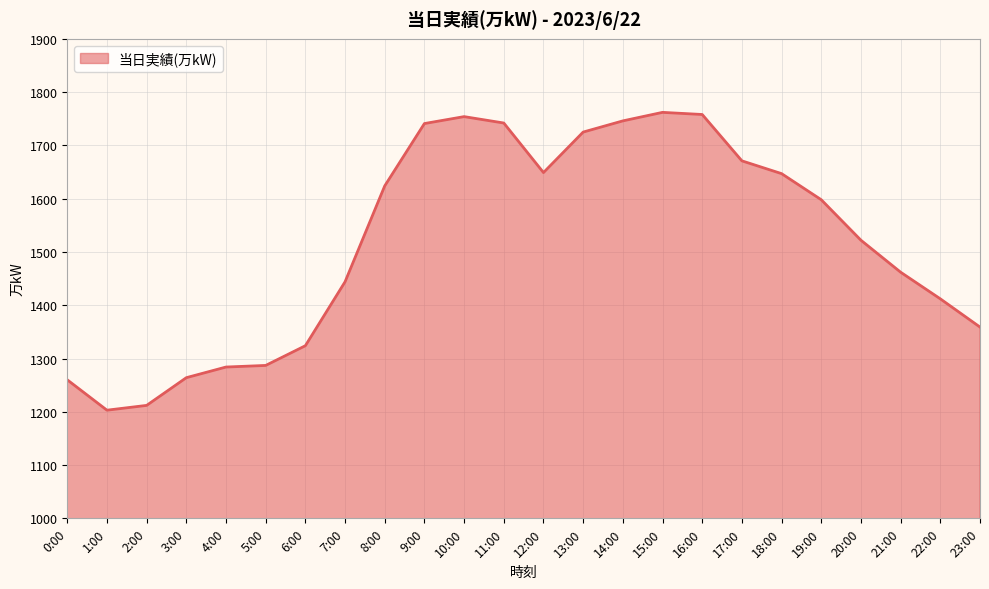

What is the change in value from 12:00 to 18:00?

-2